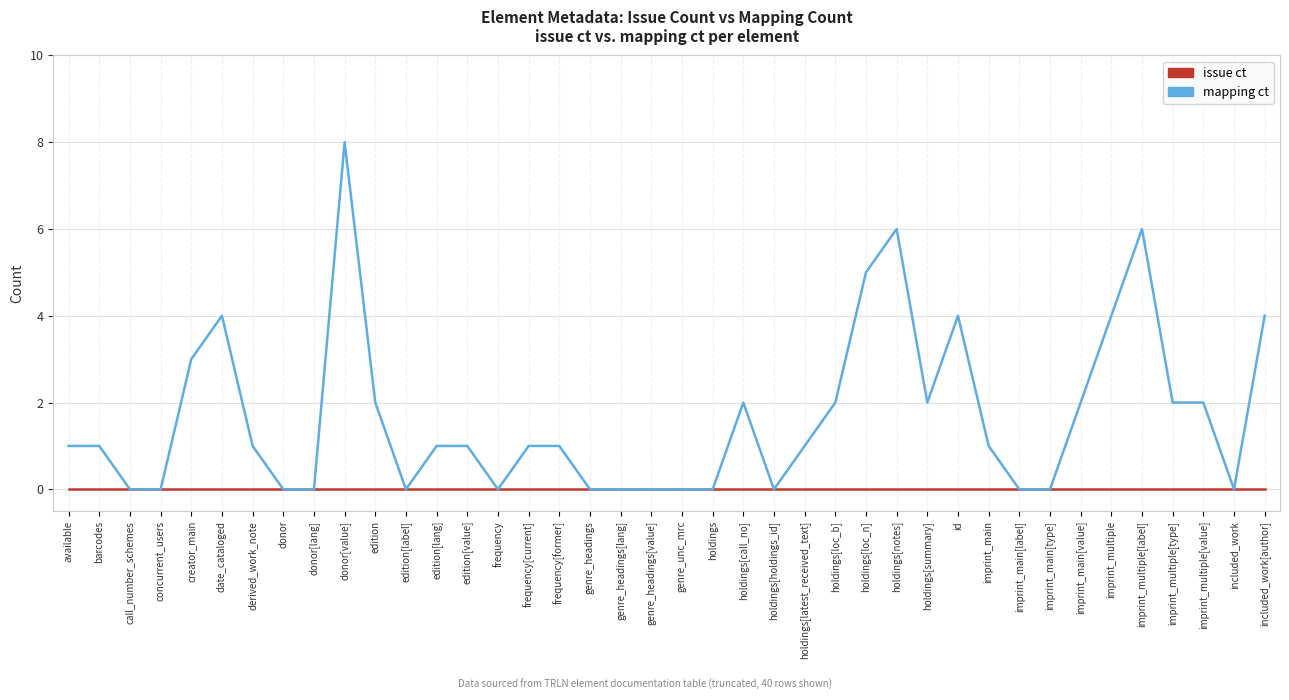

Is it true that issue ct equals 0 at imprint_main[value]?

True